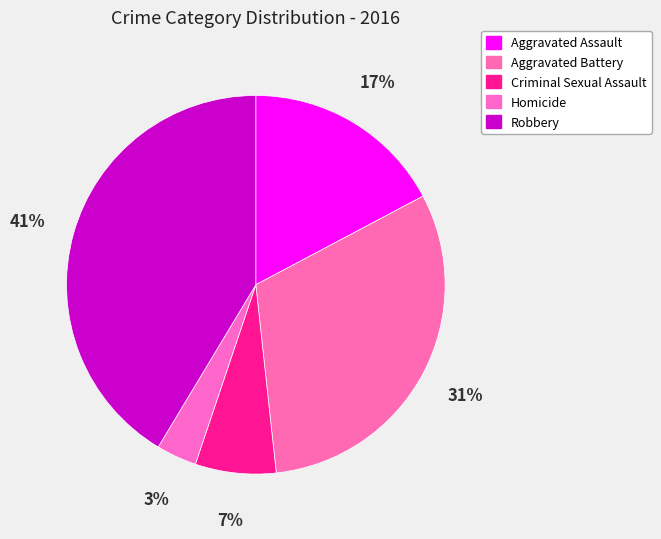

What is the smallest slice in the pie chart?

Homicide